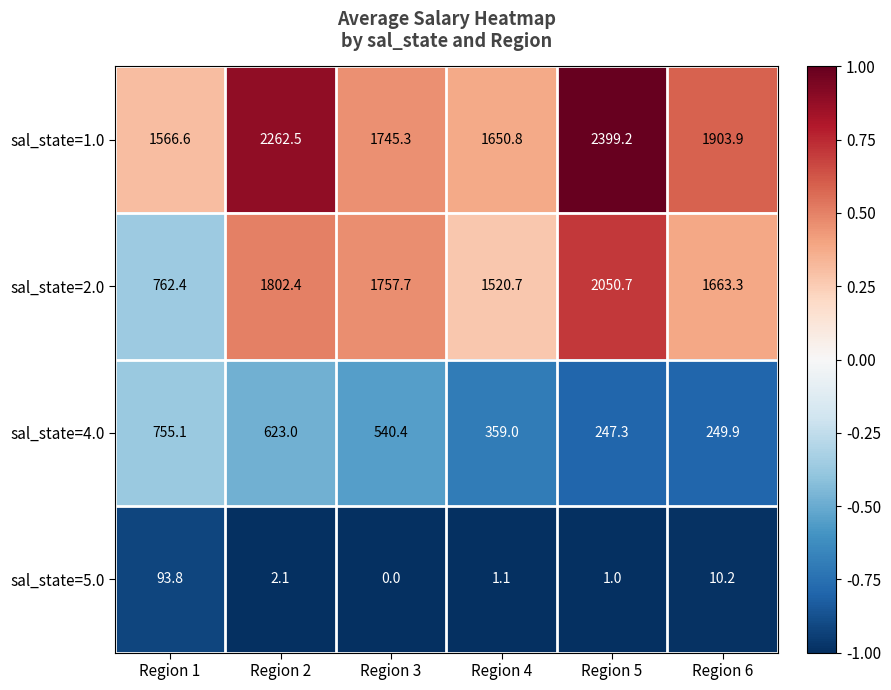

Which series changed the most between Region 3 and Region 6?

sal_state=4.0